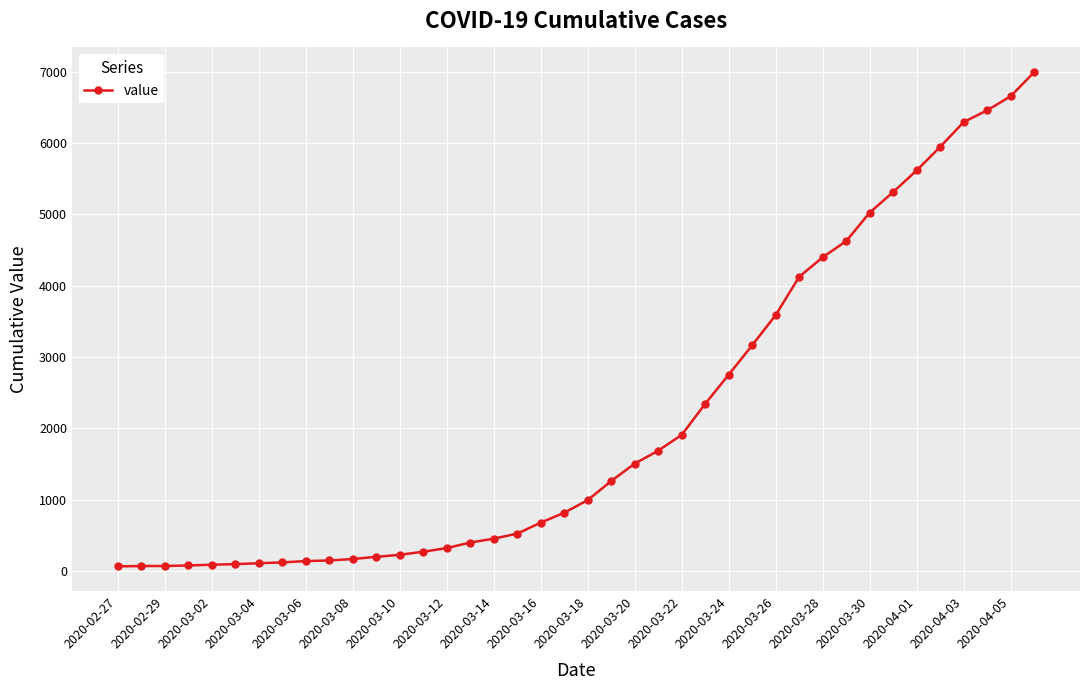

What is the sum of all values?

85677